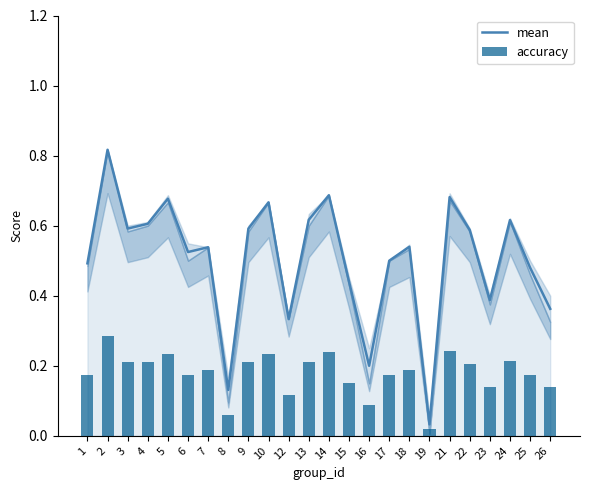

What is the average value of the accuracy series?

0.2